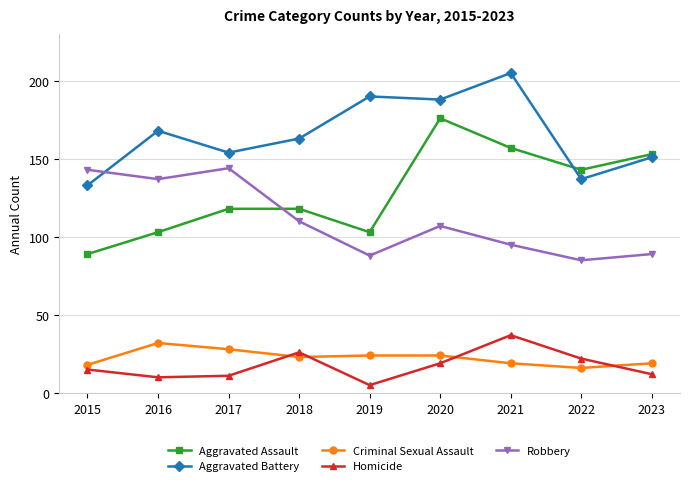

True or false: Aggravated Battery and Aggravated Assault intersect in this chart.

True